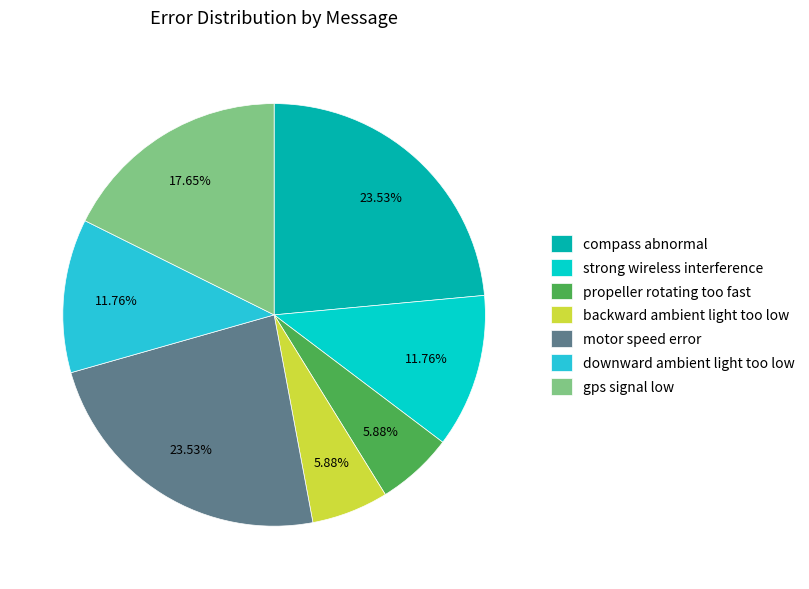

Count the number of slices in the pie.

7